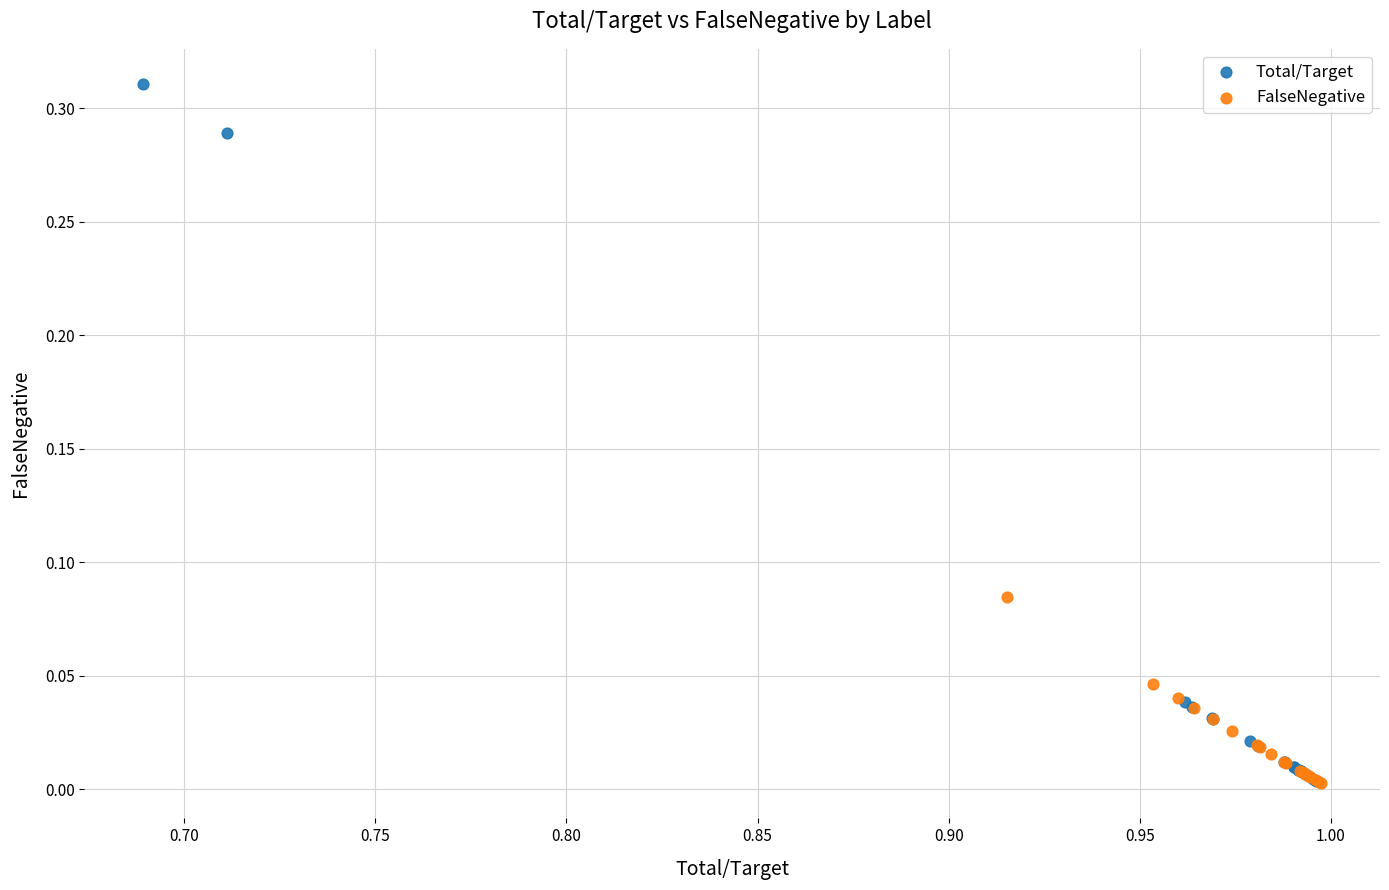

Which series has the widest spread of Y values?

Total/Target